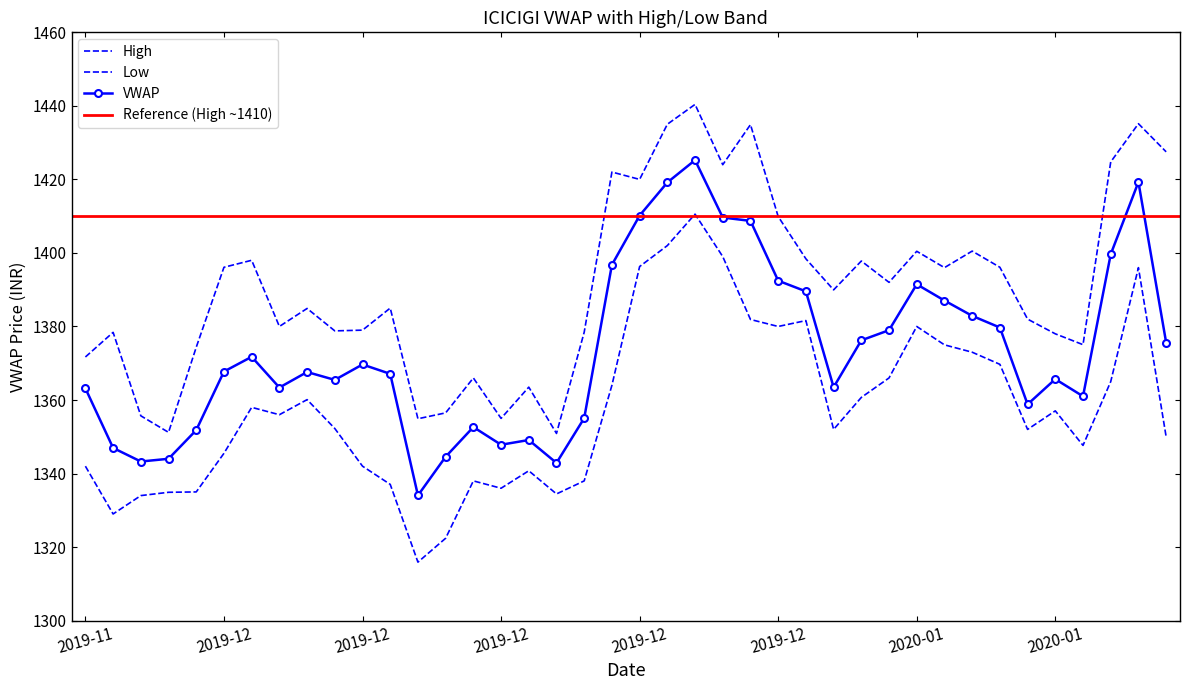

What is the spread (max minus min) of values at 2020-01?

20.5